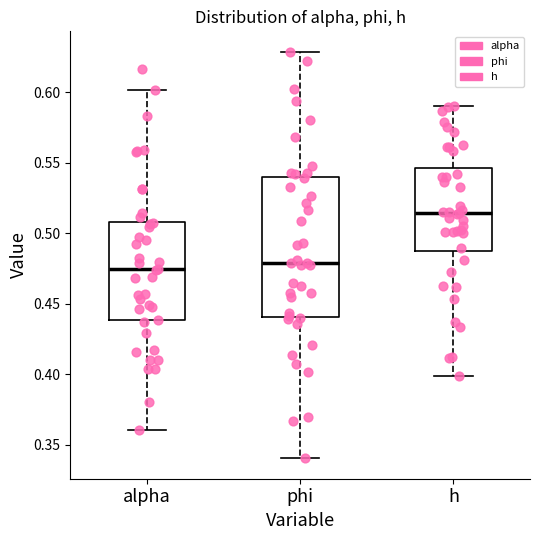

Which box has the highest median line?

h